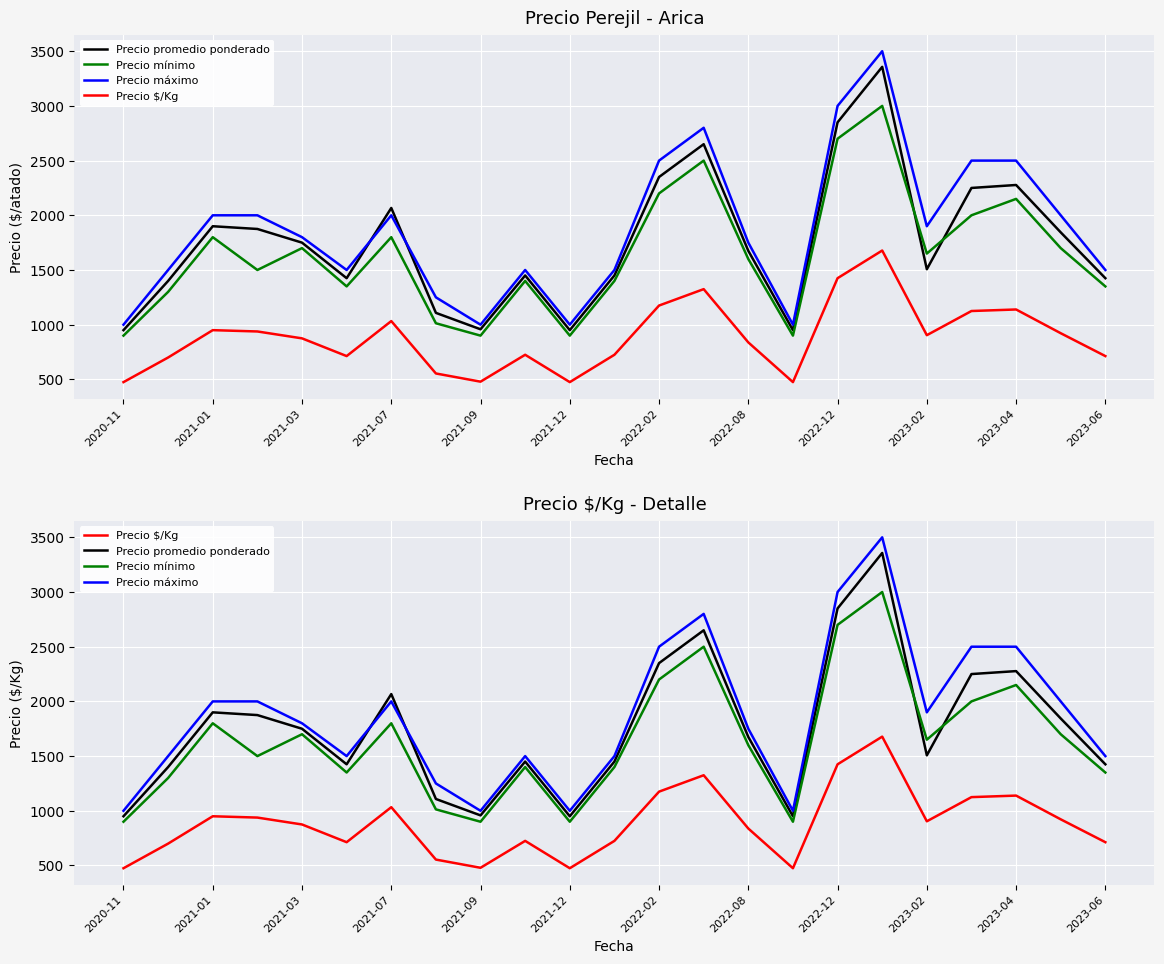

Rank the series by their maximum value, from highest to lowest.

Precio máximo, Precio promedio ponderado, Precio mínimo, Precio $/Kg